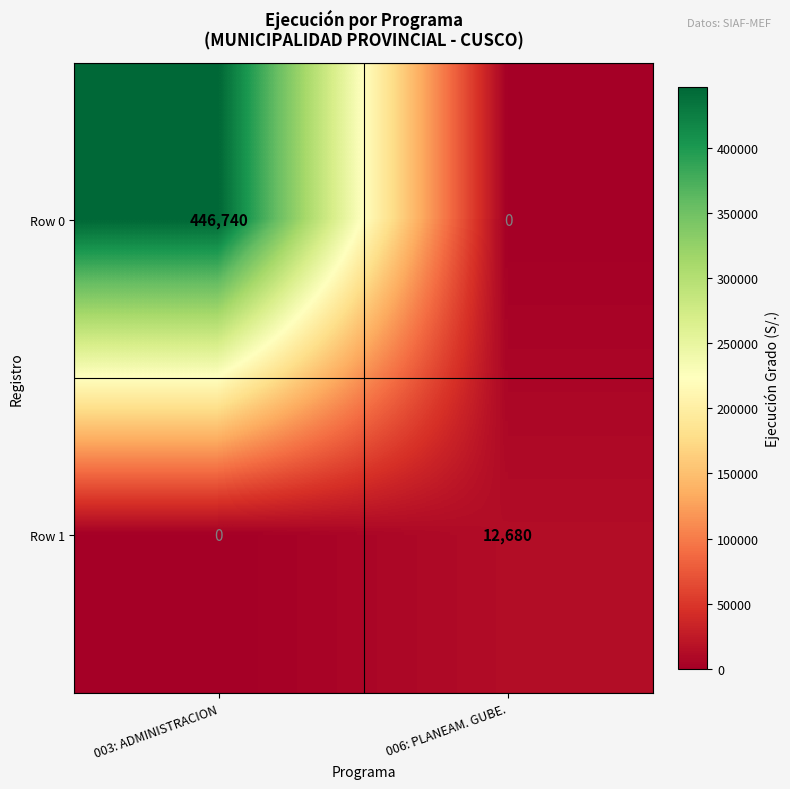

What is the difference between the highest and lowest values at 006: PLANEAM. GUBE.?

12680